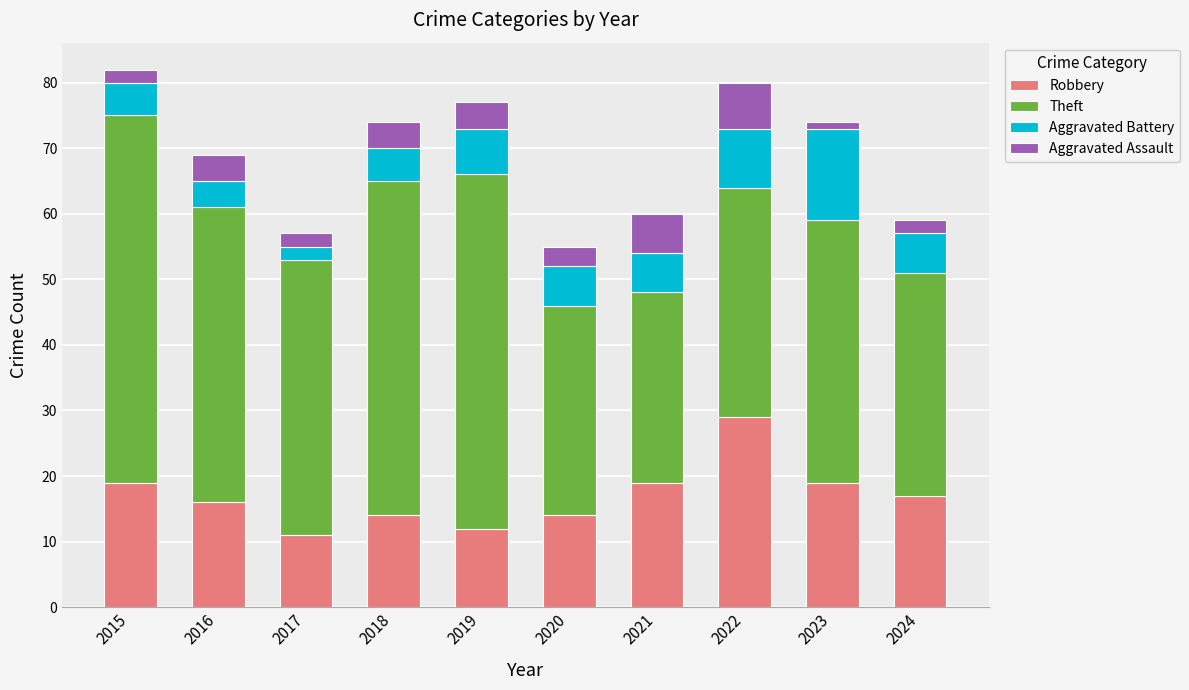

True or false: Robbery has a value of 14 at 2018.

True